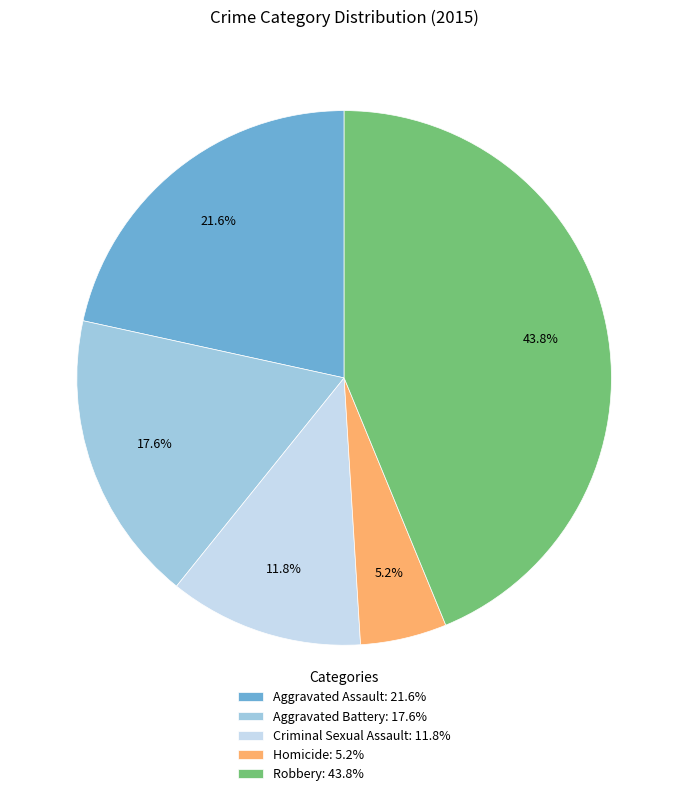

To the nearest percent, what is the difference between the Aggravated Battery and Criminal Sexual Assault slice percentages?

6%